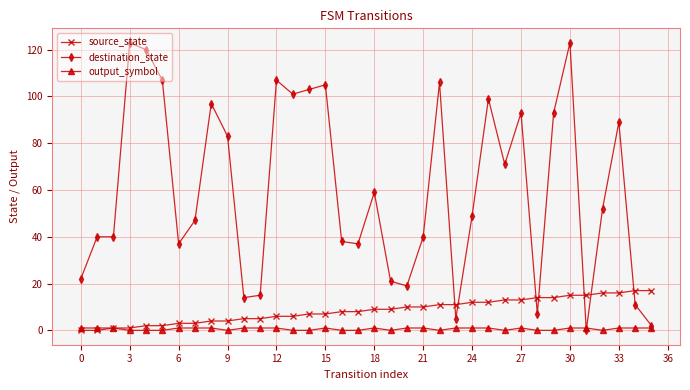

What is the difference between the second highest and minimum values in the destination_state series?

123